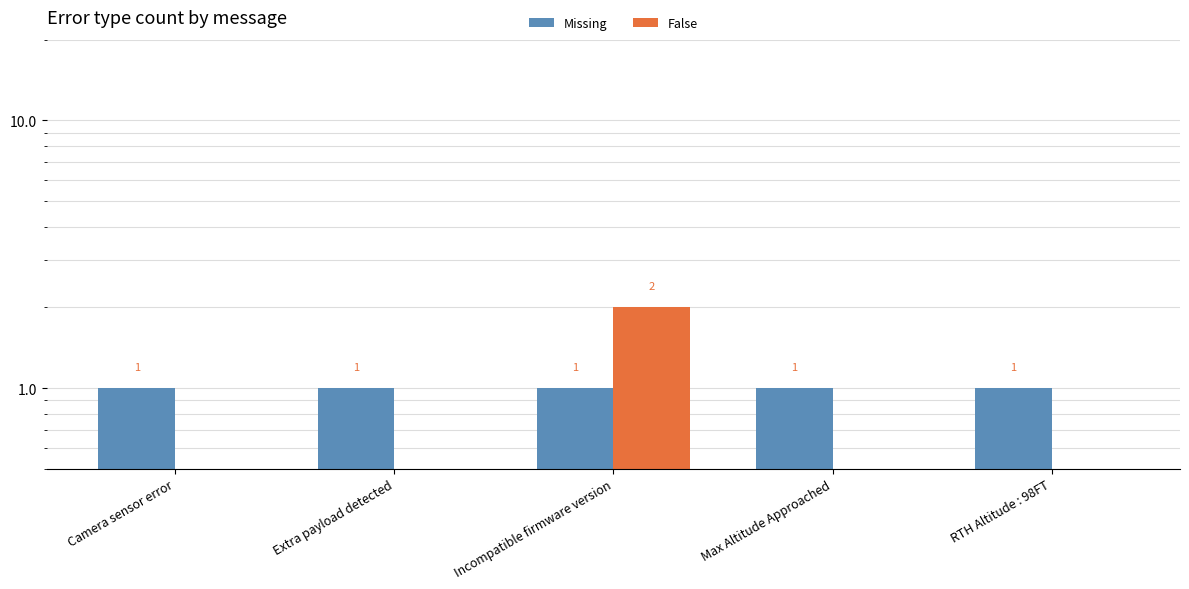

What is the spread (max minus min) of values at RTH Altitude : 98FT?

1